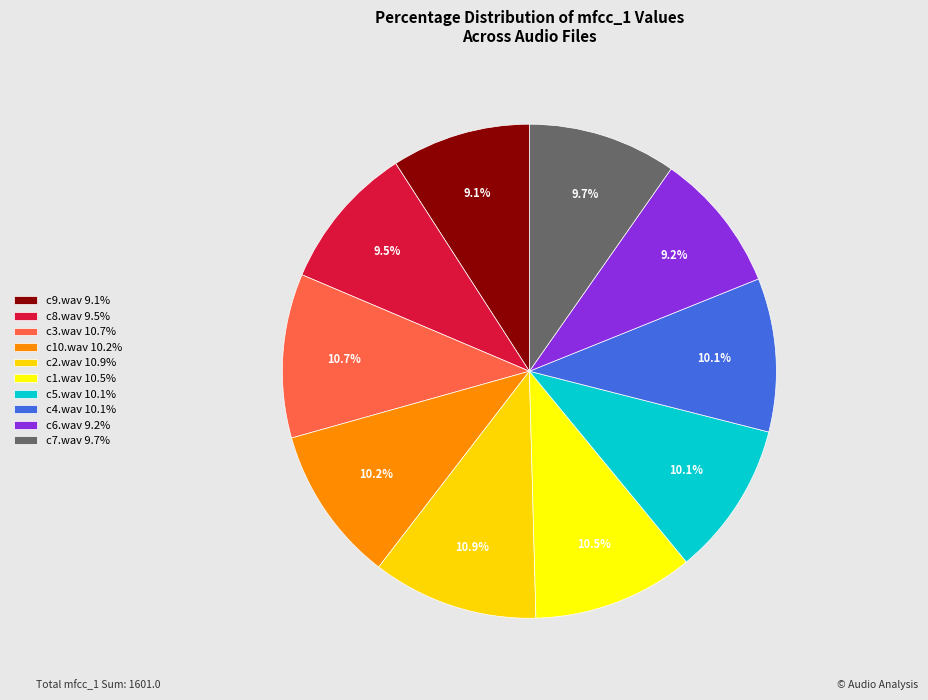

Does c6.wav account for over 50% of the chart?

No